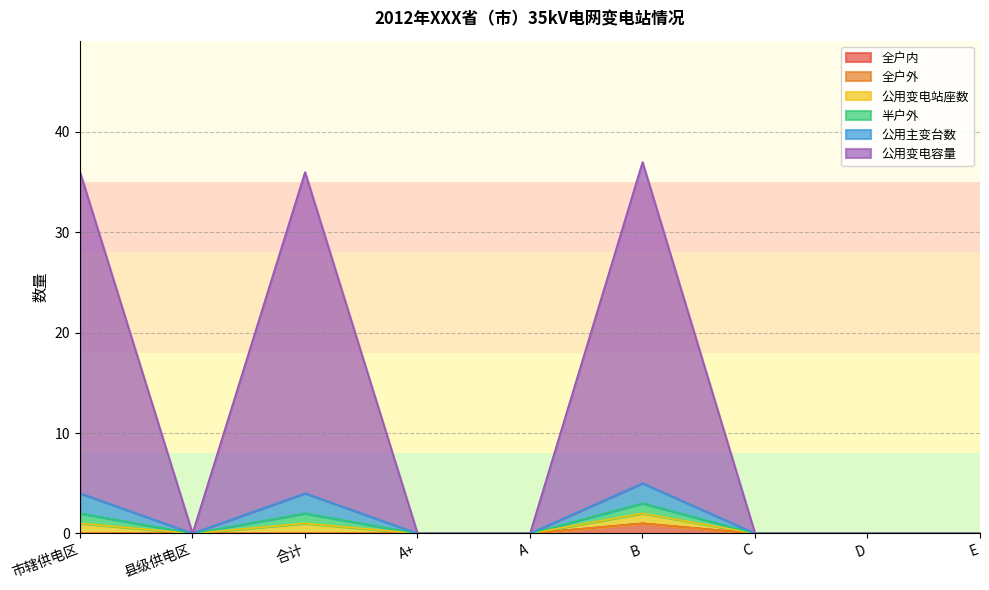

Does the chart have visible grid lines?

Yes